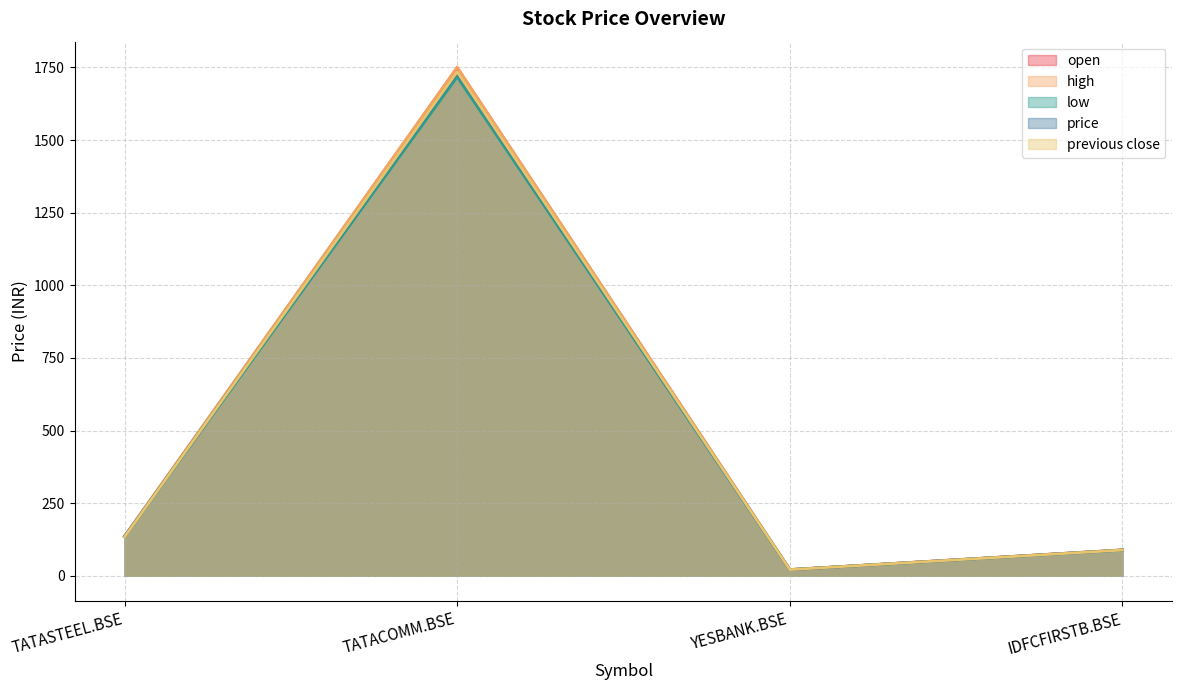

Is the value of open at TATASTEEL.BSE greater than the value of previous close at YESBANK.BSE?

Yes